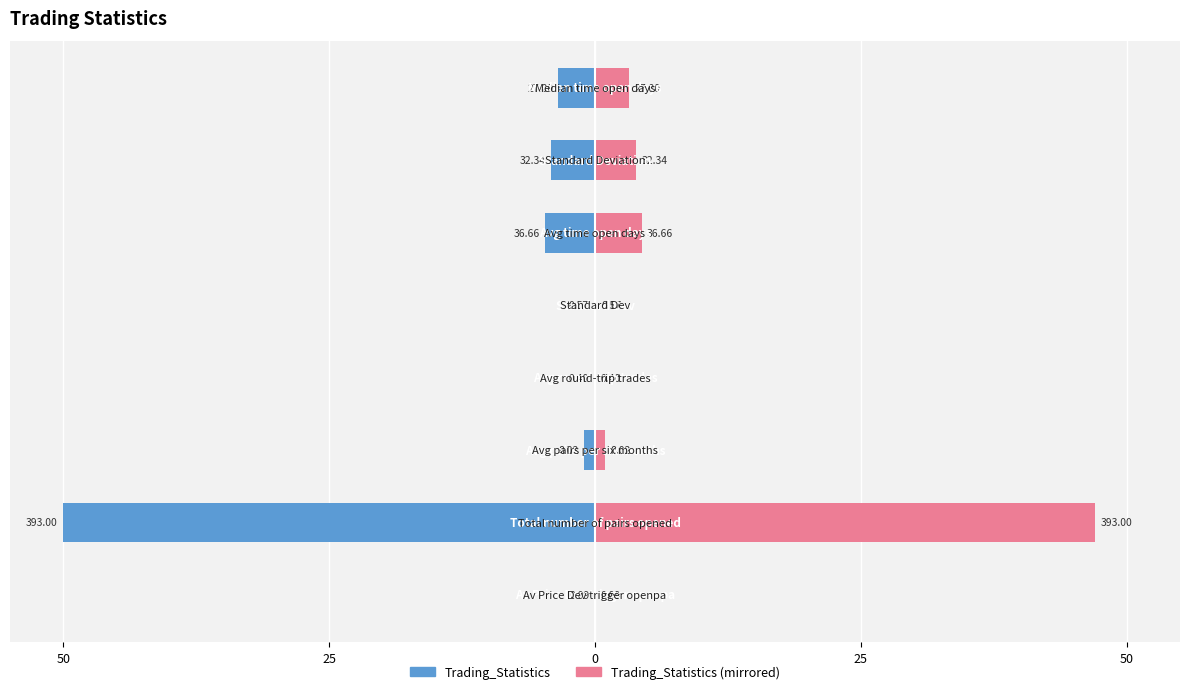

What value does the Trading_Statistics (left) series have at 0?

-1.0